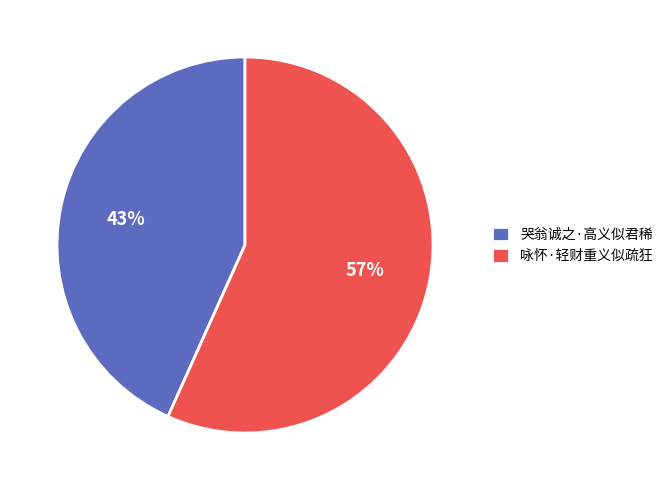

What is the largest slice in the pie chart?

咏怀·轻财重义似疏狂